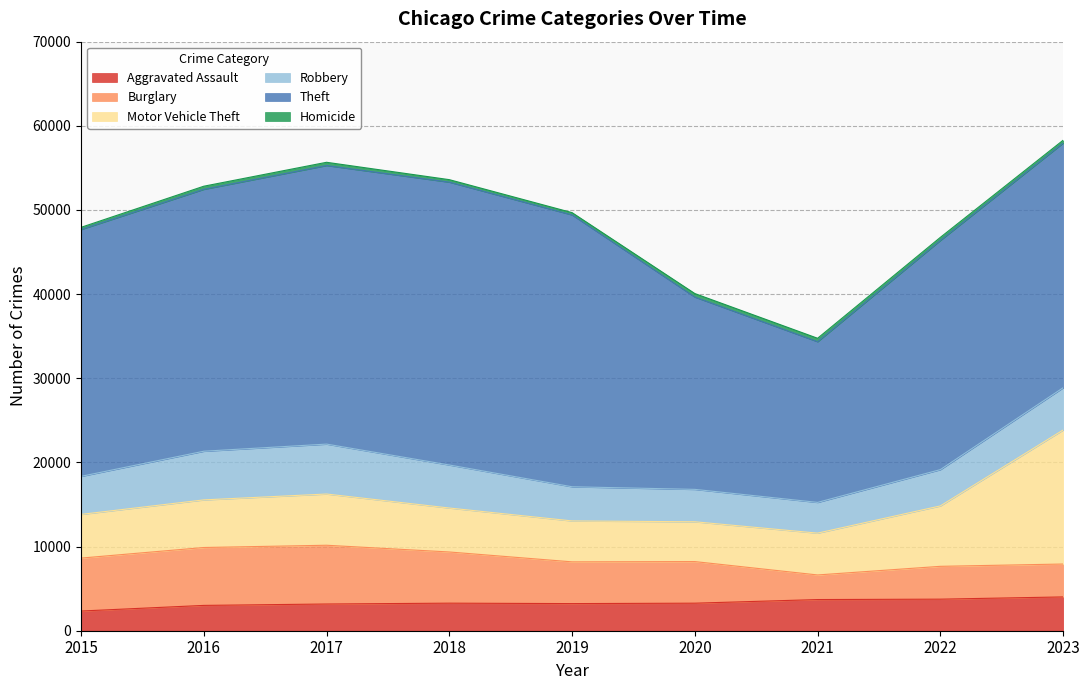

Which has a higher value, 2017 or 2023?

2023